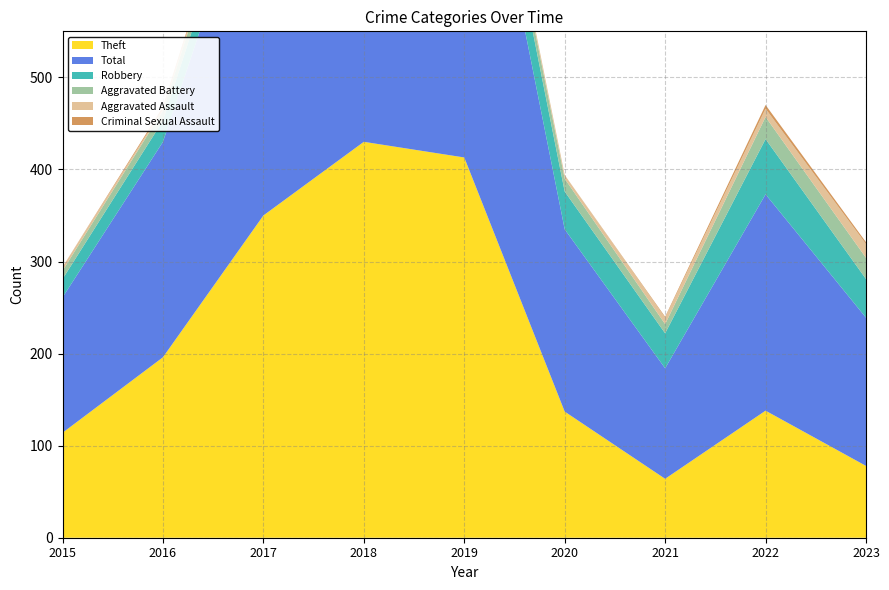

Reading left to right, extract all data points from this chart.

Theft: 2015=114	2016=196	2017=350	2018=430	2019=413	2020=137	2021=64	2022=138	2023=78
Total: 2015=147	2016=234	2017=408	2018=482	2019=468	2020=198	2021=120	2022=235	2023=161
Robbery: 2015=20	2016=23	2017=33	2018=41	2019=41	2020=41	2021=38	2022=60	2023=42
Aggravated Battery: 2015=9	2016=11	2017=15	2018=9	2019=9	2020=14	2021=10	2022=24	2023=23
Aggravated Assault: 2015=4	2016=2	2017=9	2018=2	2019=5	2020=4	2021=7	2022=9	2023=15
Criminal Sexual Assault: 2015=0	2016=2	2017=1	2018=0	2019=0	2020=0	2021=1	2022=4	2023=2